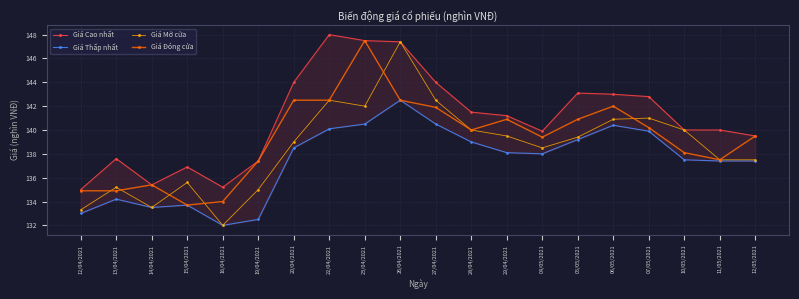

True or false: Giá Mở cửa and Giá Thấp nhất cross at least once.

False